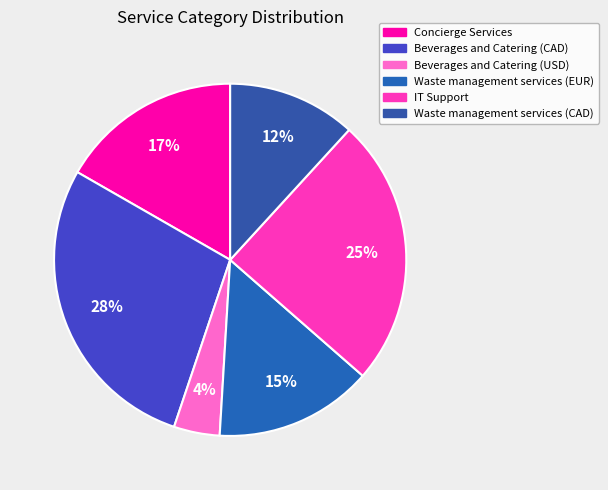

Which has a higher value, Beverages and Catering (USD) or IT Support?

IT Support